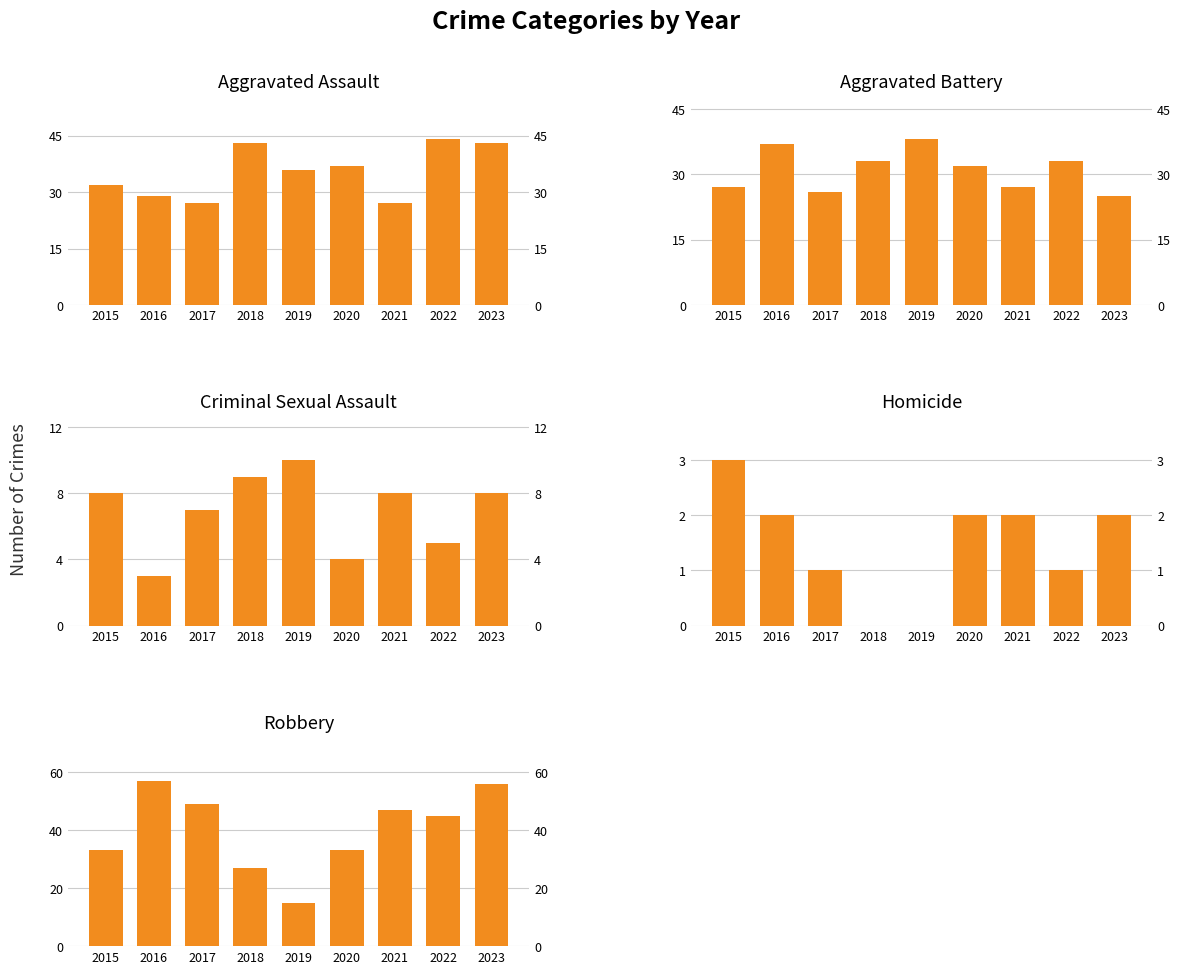

Between 2016 and 2023, which series saw the biggest shift?

Aggravated Assault